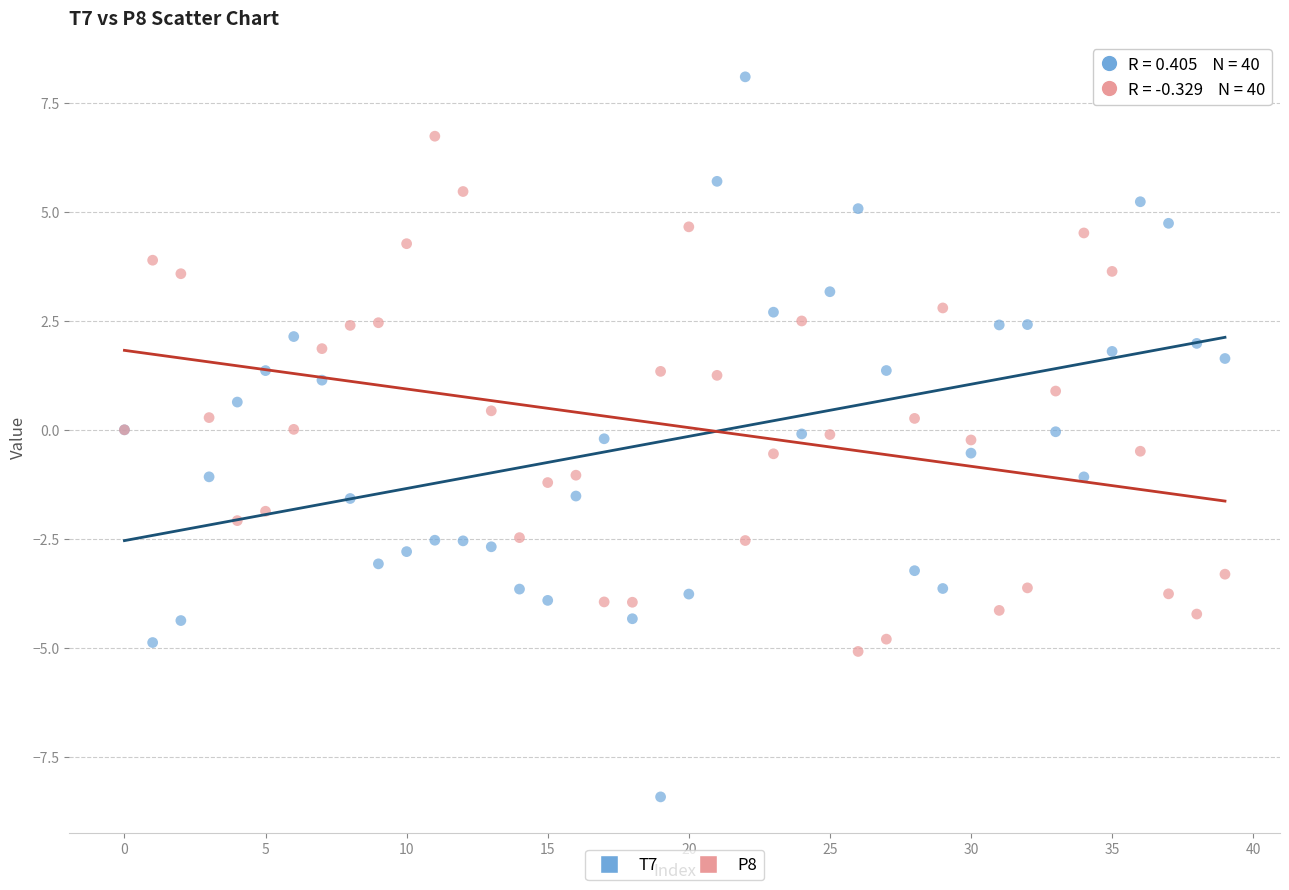

What are all the series names shown in the legend?

T7, P8